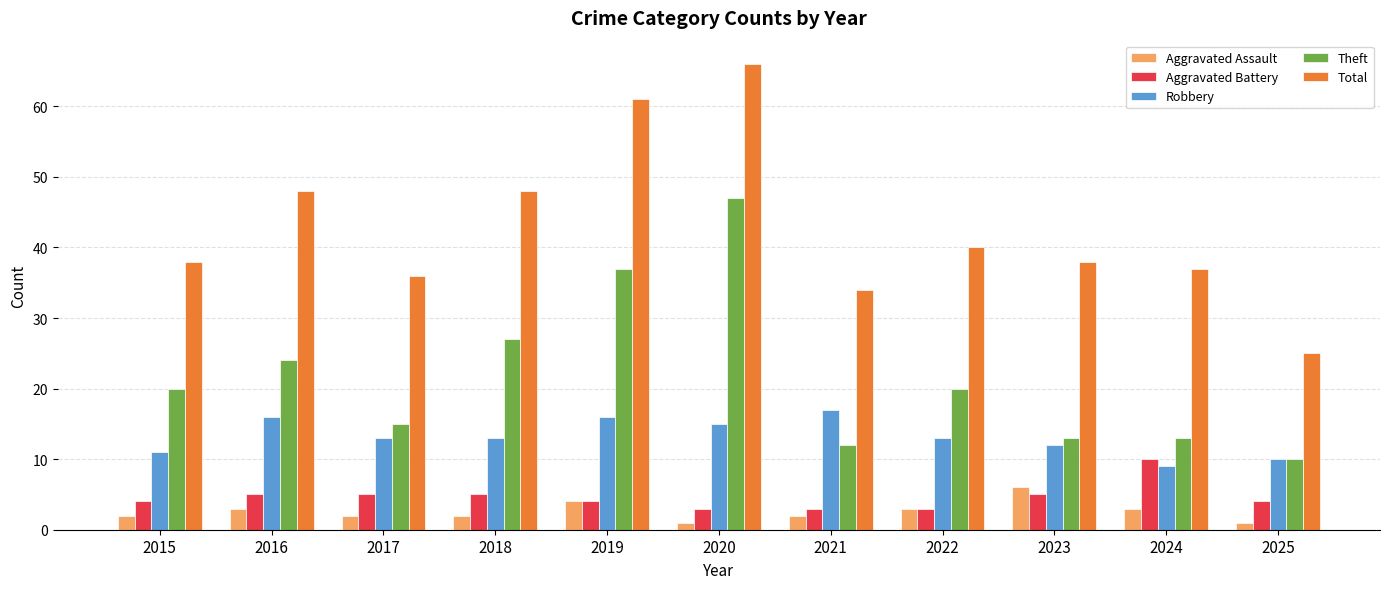

How many bars are there in each group?

5